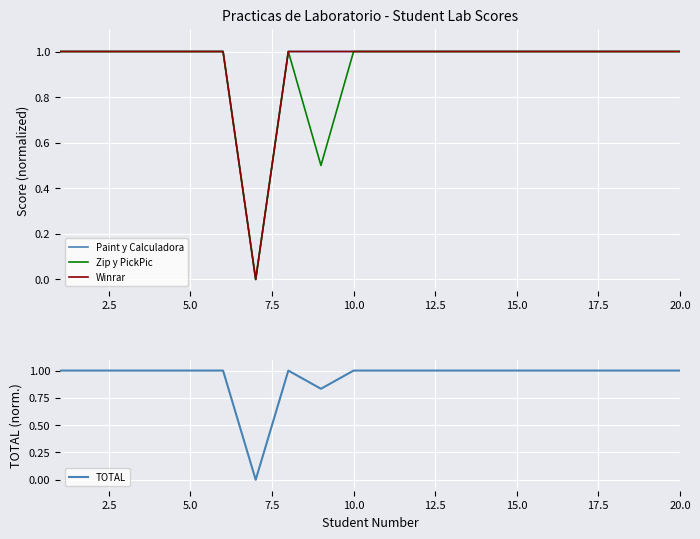

What is the maximum value for TOTAL?

1.0